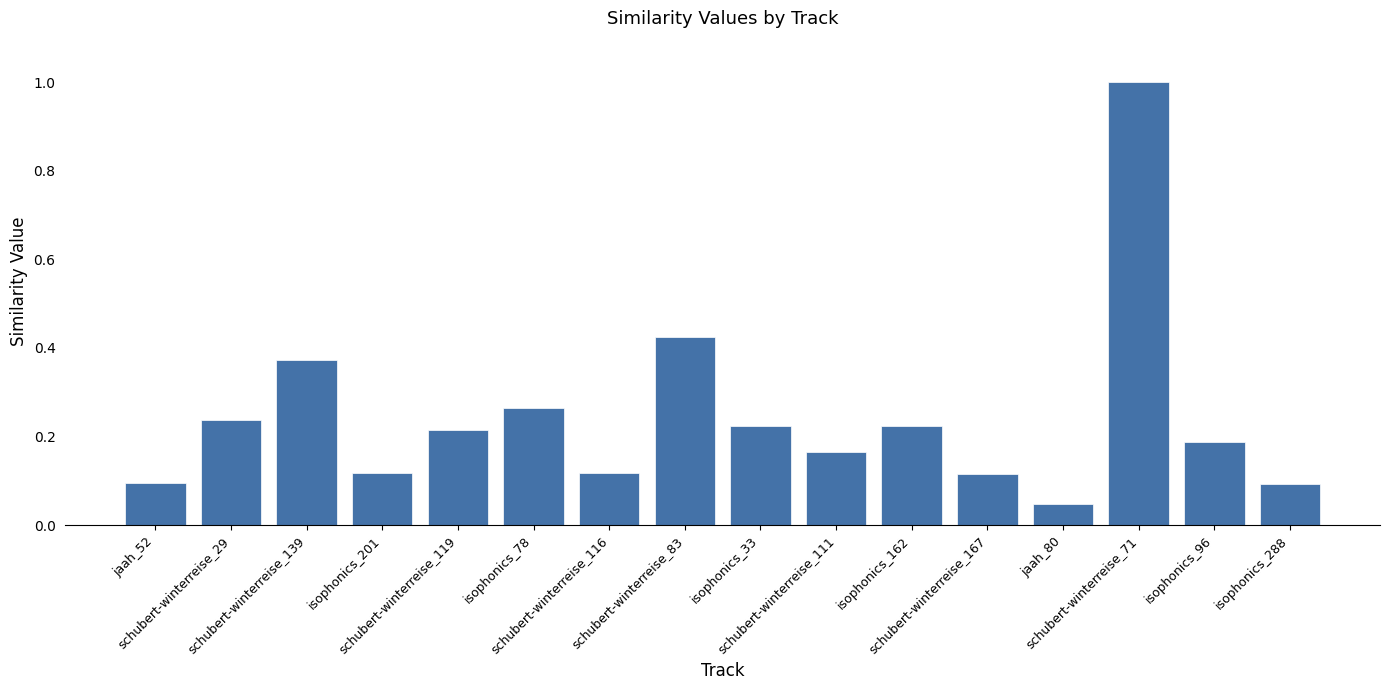

What is the maximum value shown in the chart?

1.0